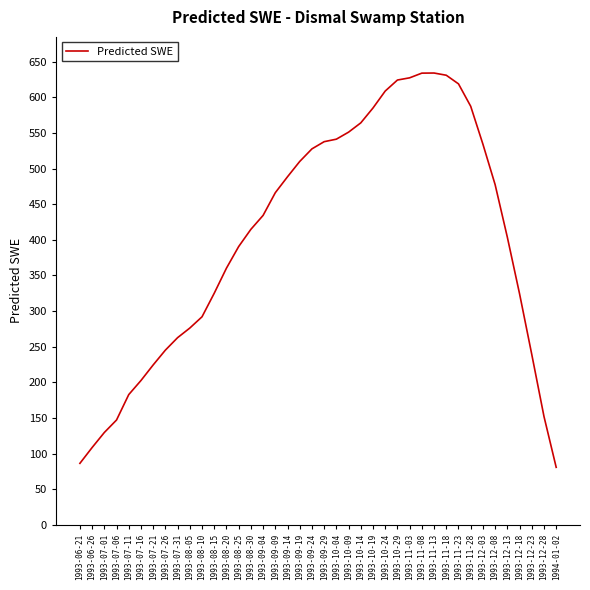

What is the difference between the second highest and minimum values?

553.5